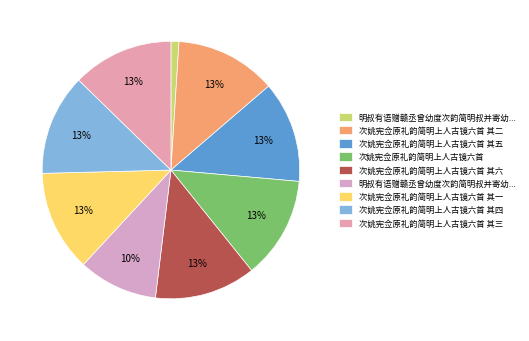

Count the number of slices in the pie.

9